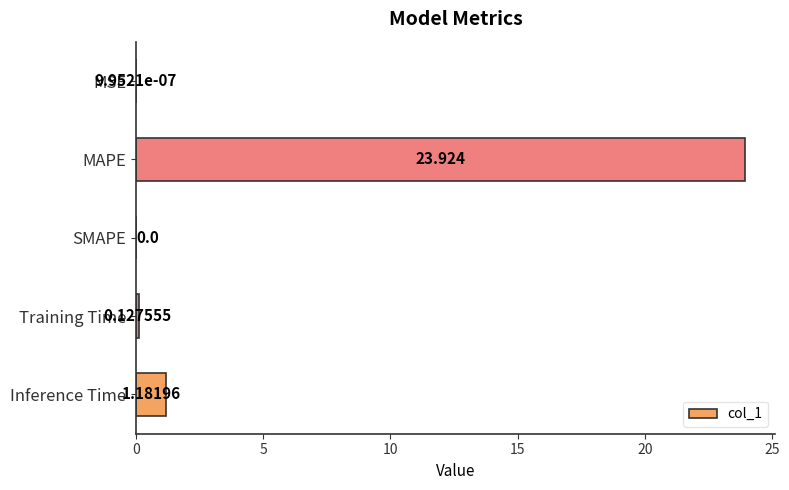

How many positive values are there?

4